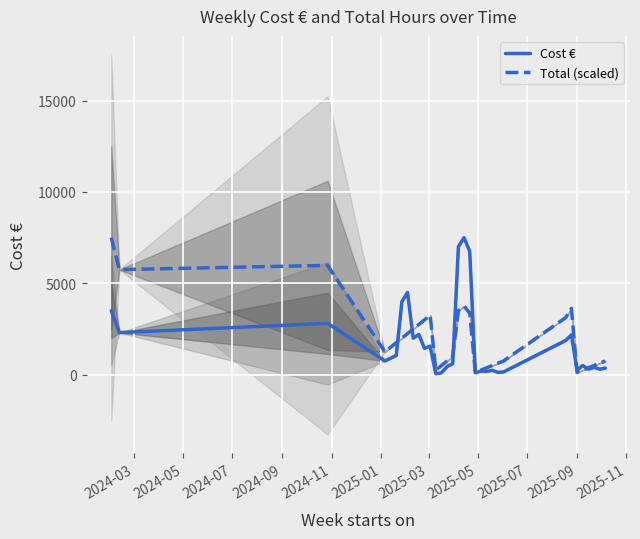

Which series has the widest spread of values?

Cost €